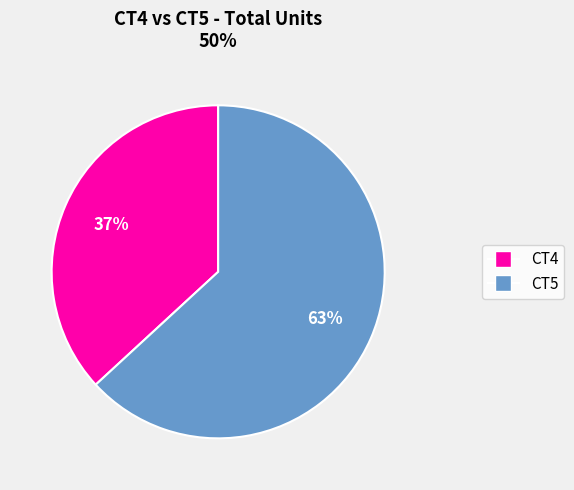

Between CT5 and CT4, which is larger?

CT5